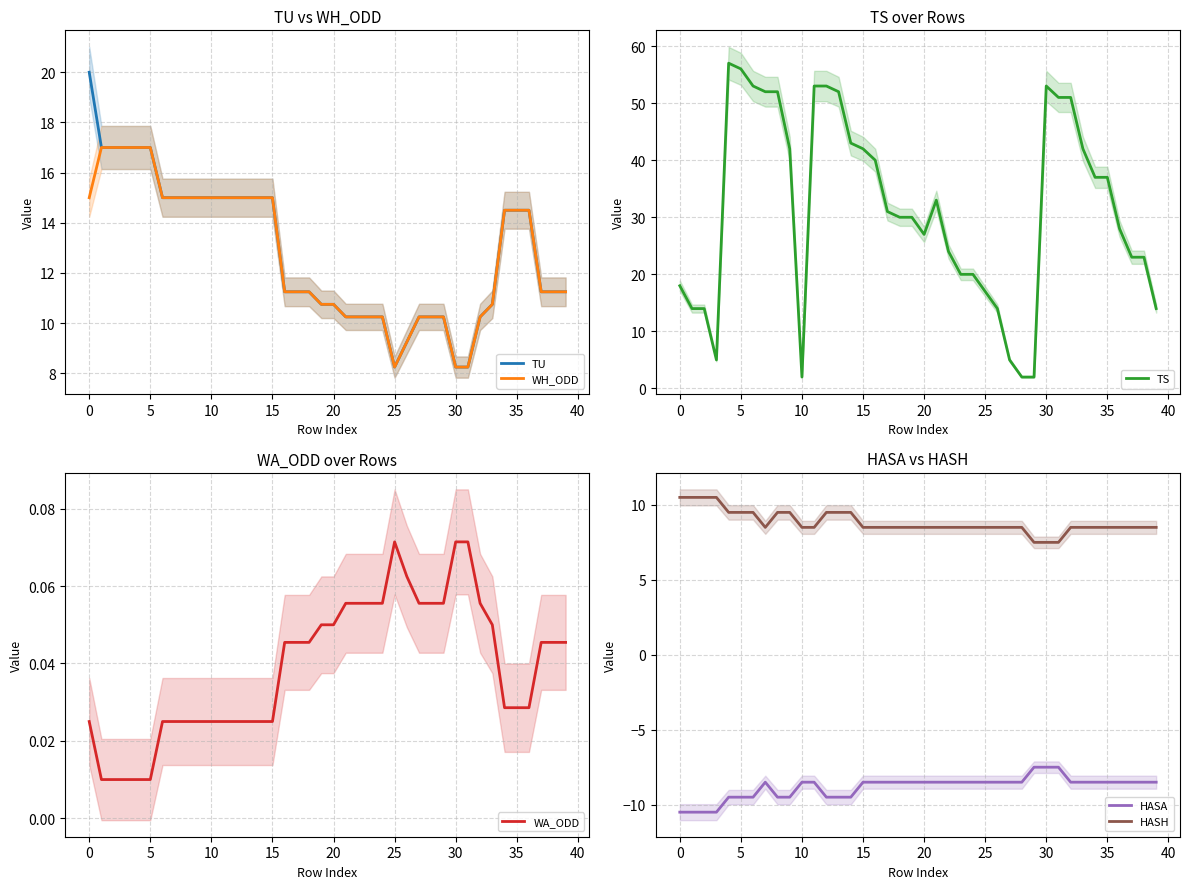

How many lines are shown in the chart?

6